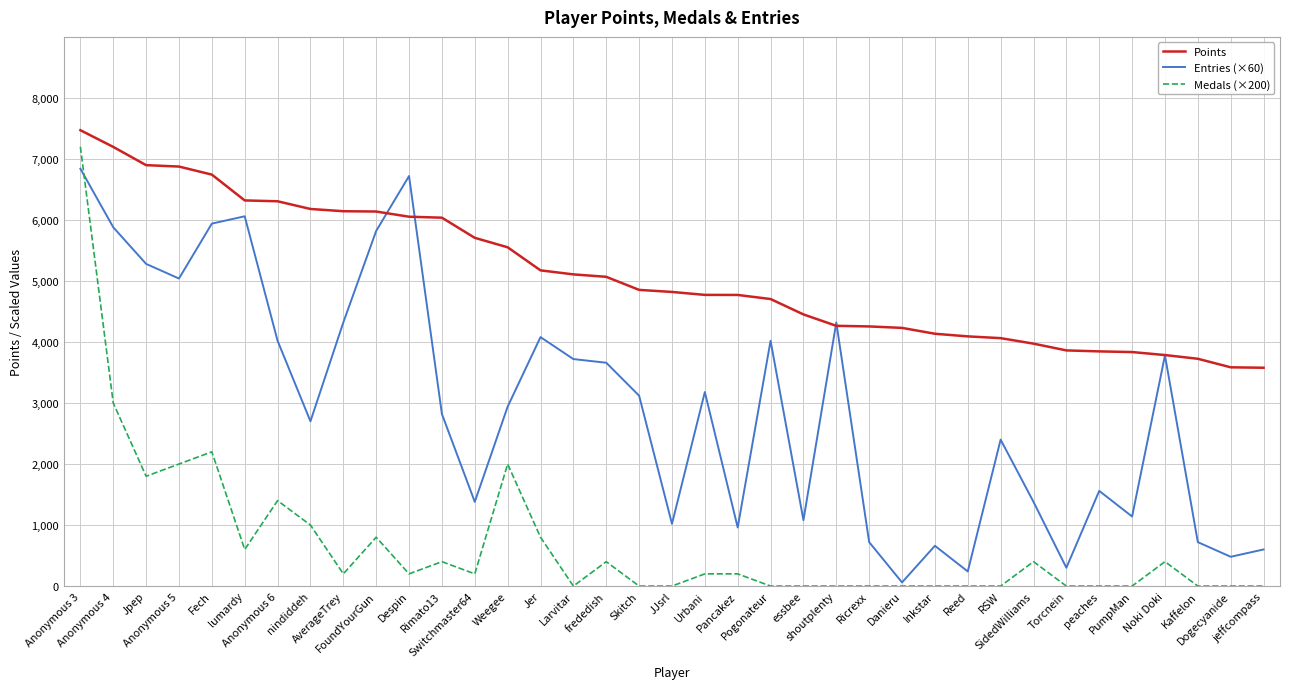

Is the value of Medals (×200) at nindiddeh greater than the value of Entries (×60) at Inkstar?

Yes